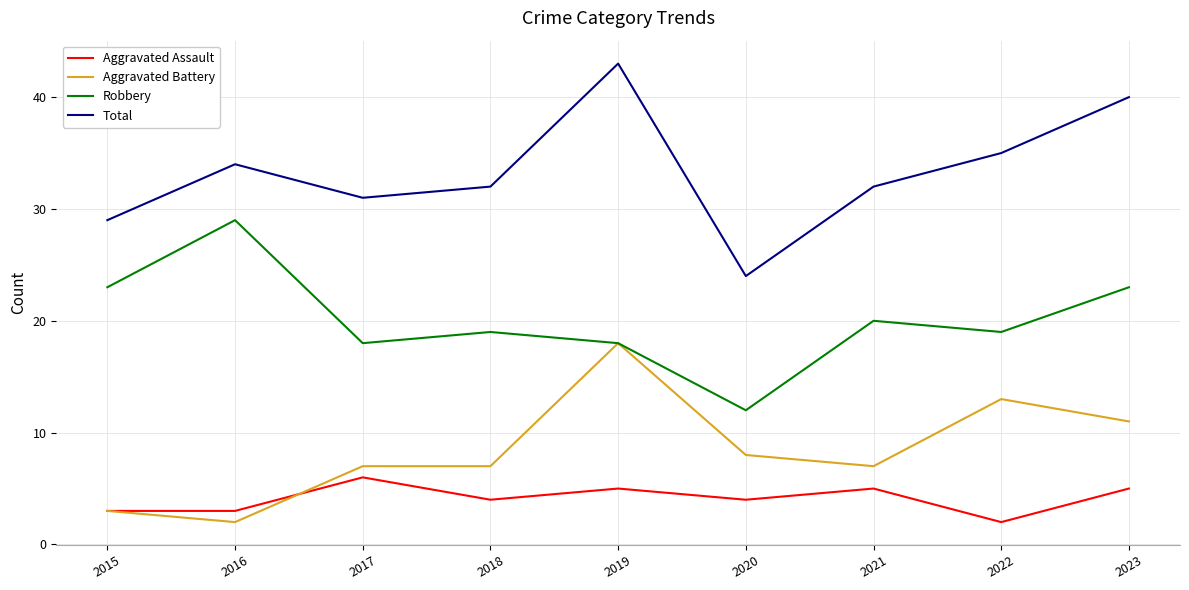

What is the difference between the second highest and minimum values in the Aggravated Battery series?

11